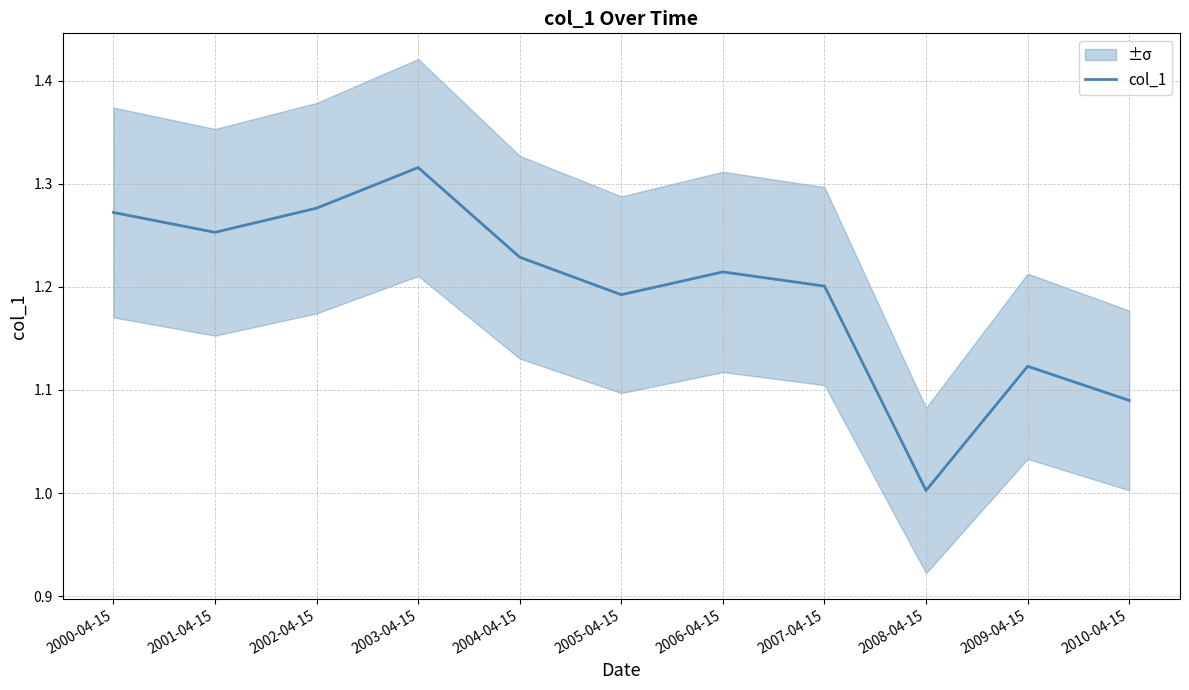

What is the average value?

1.2